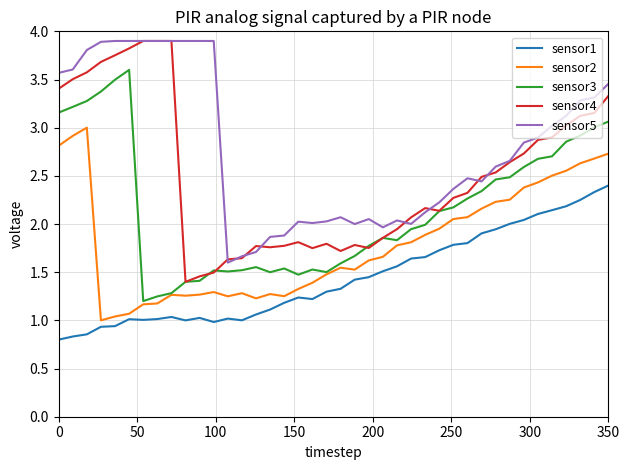

True or false: sensor2 and sensor4 cross at least once.

False